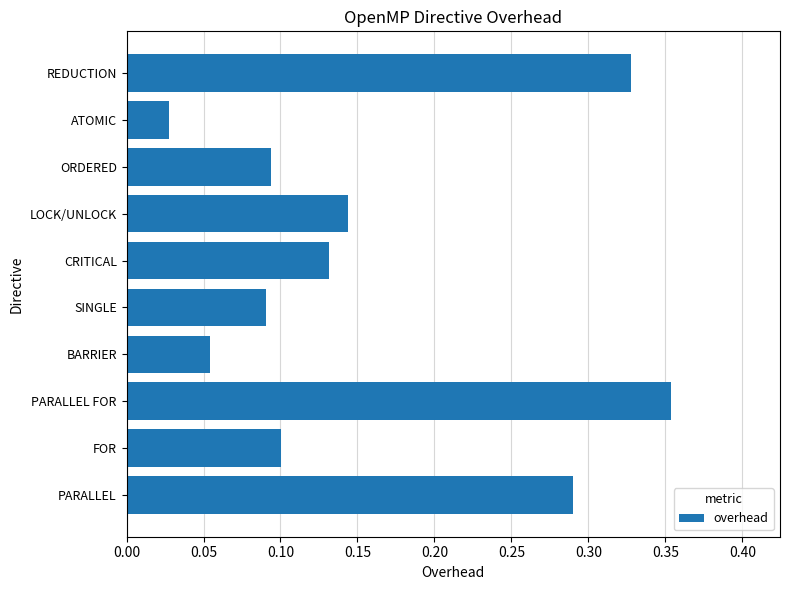

Where is the data nearest to the value 0?

ATOMIC